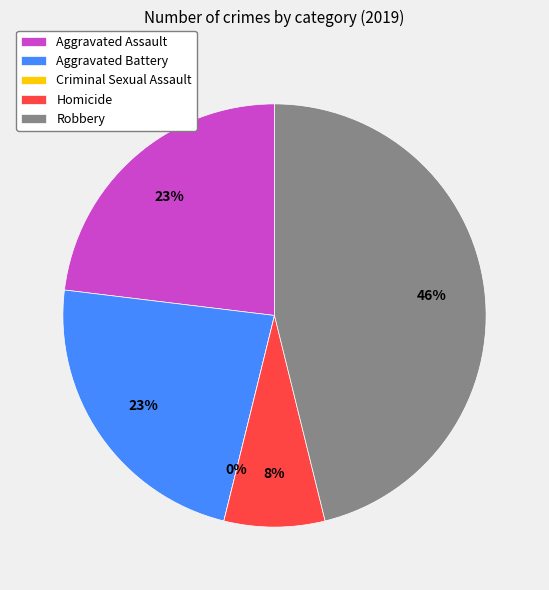

Does Homicide account for over 50% of the chart?

No